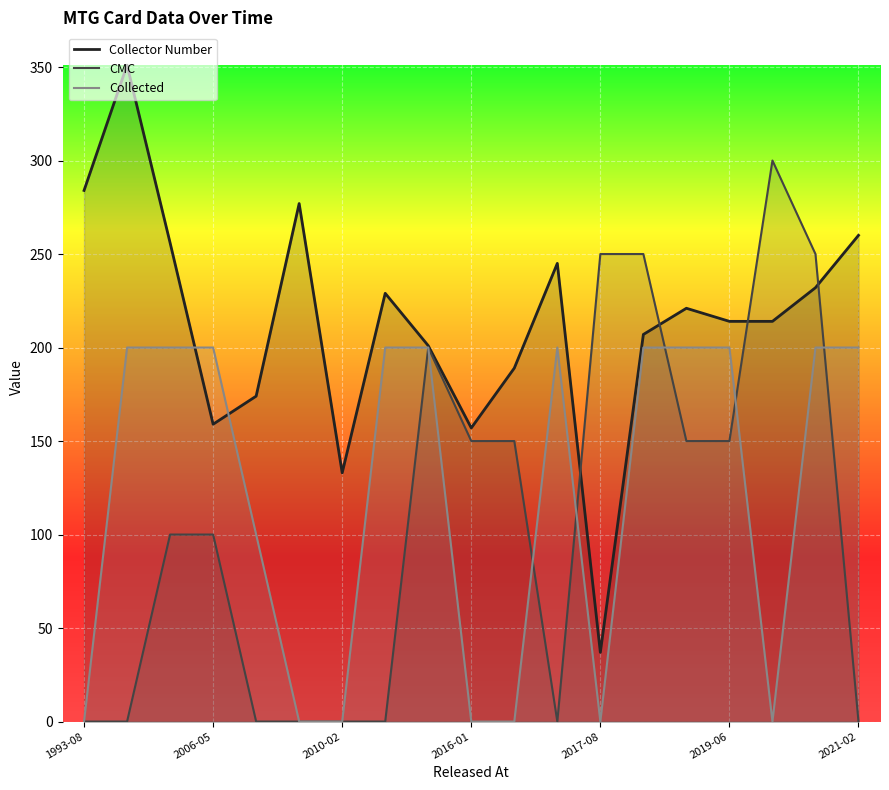

How many categories are shown in the chart?

19